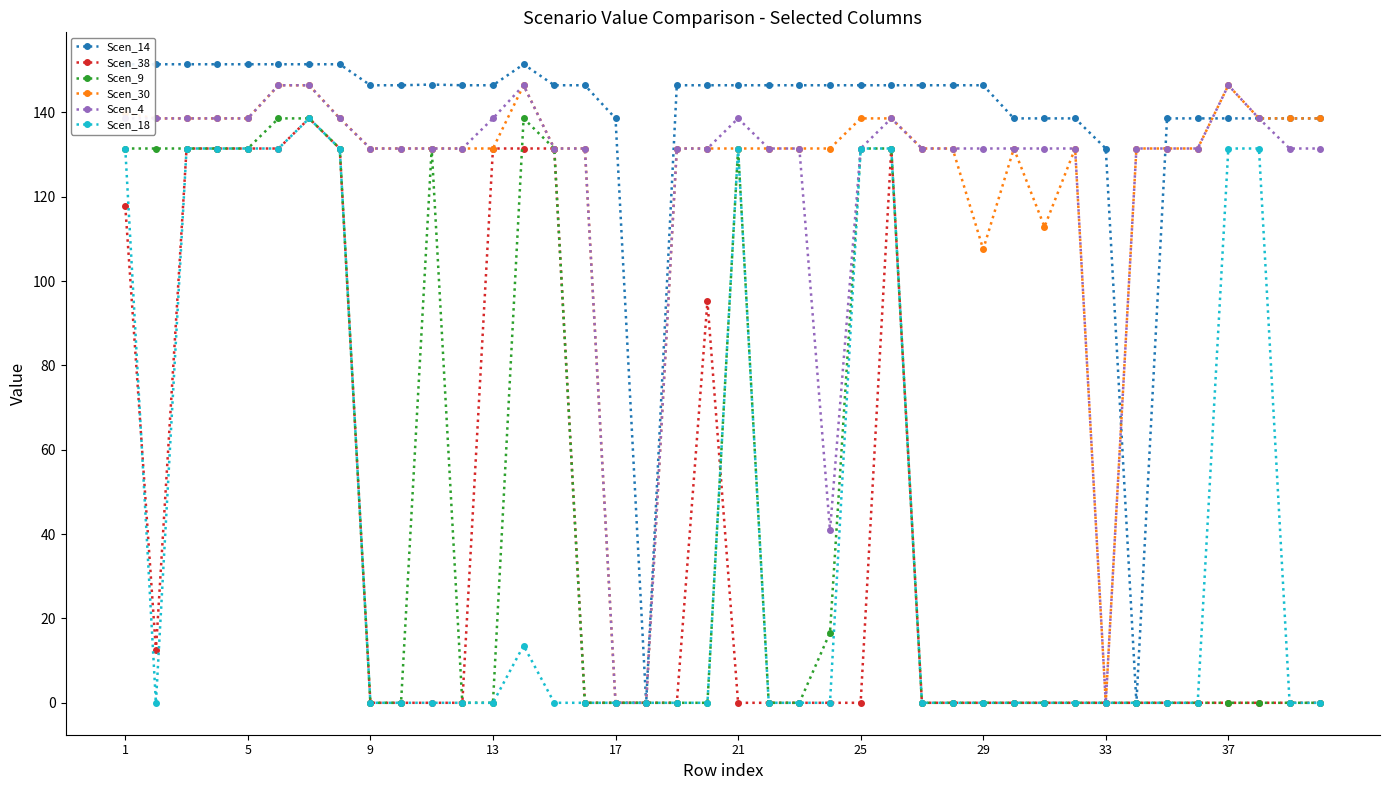

At which label is Scen_30 closest to 73?

29